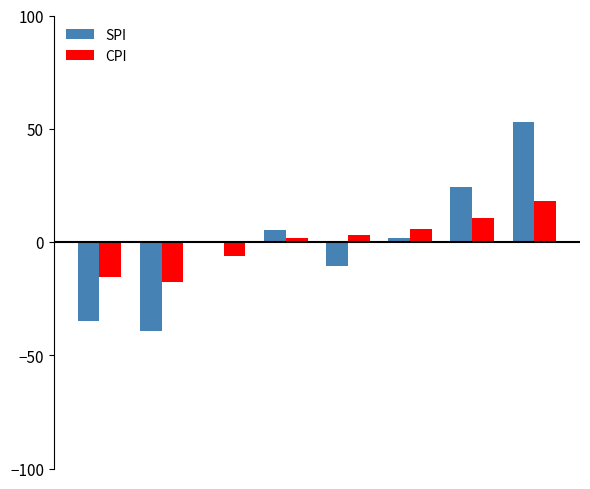

Reading left to right, extract all data points from this chart.

SPI: -34.7	-39.2	0.1	5.2	-10.4	1.9	24.1	52.9
CPI: -15.6	-17.7	-6.0	1.8	3.0	5.7	10.8	18.0